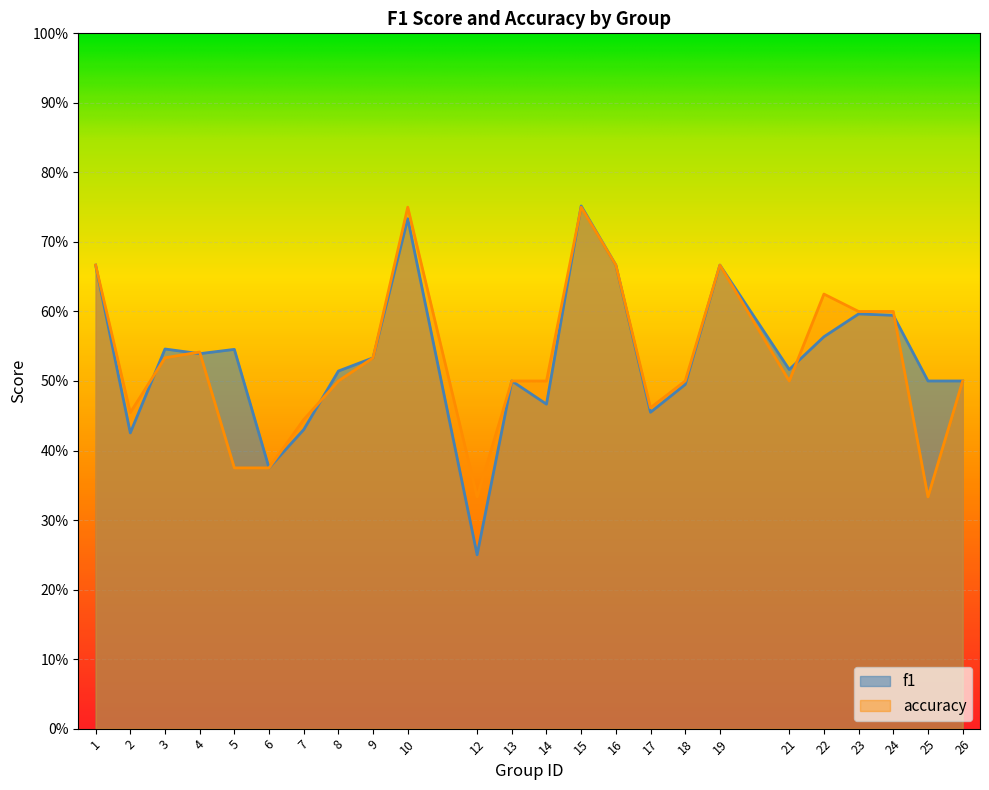

Where is accuracy nearest to the value 0?

12